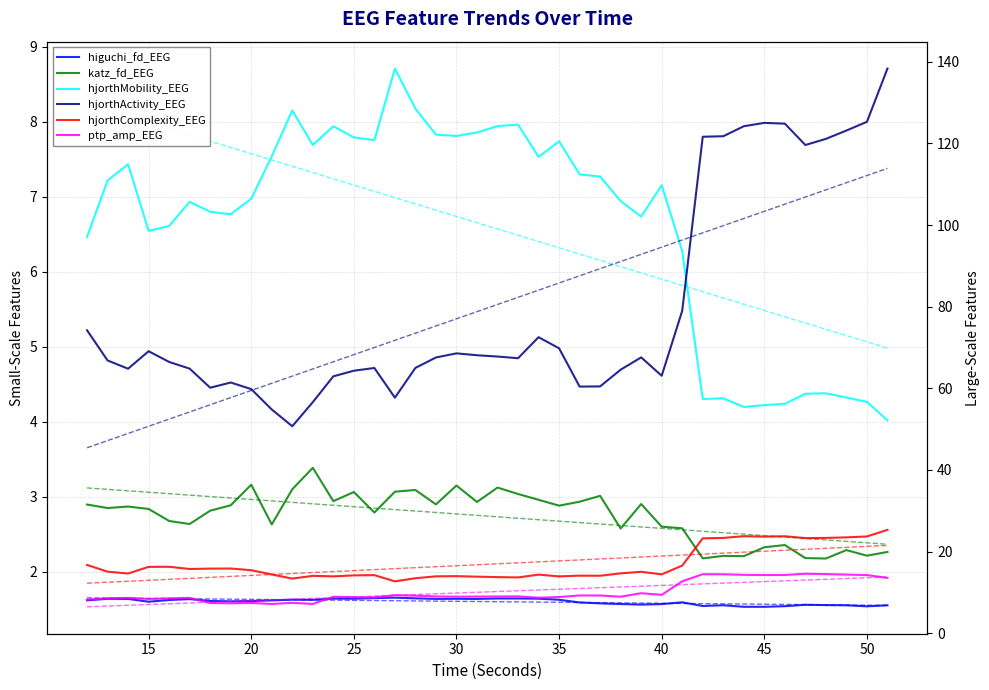

At how many categories does at least one series exceed 46?

40